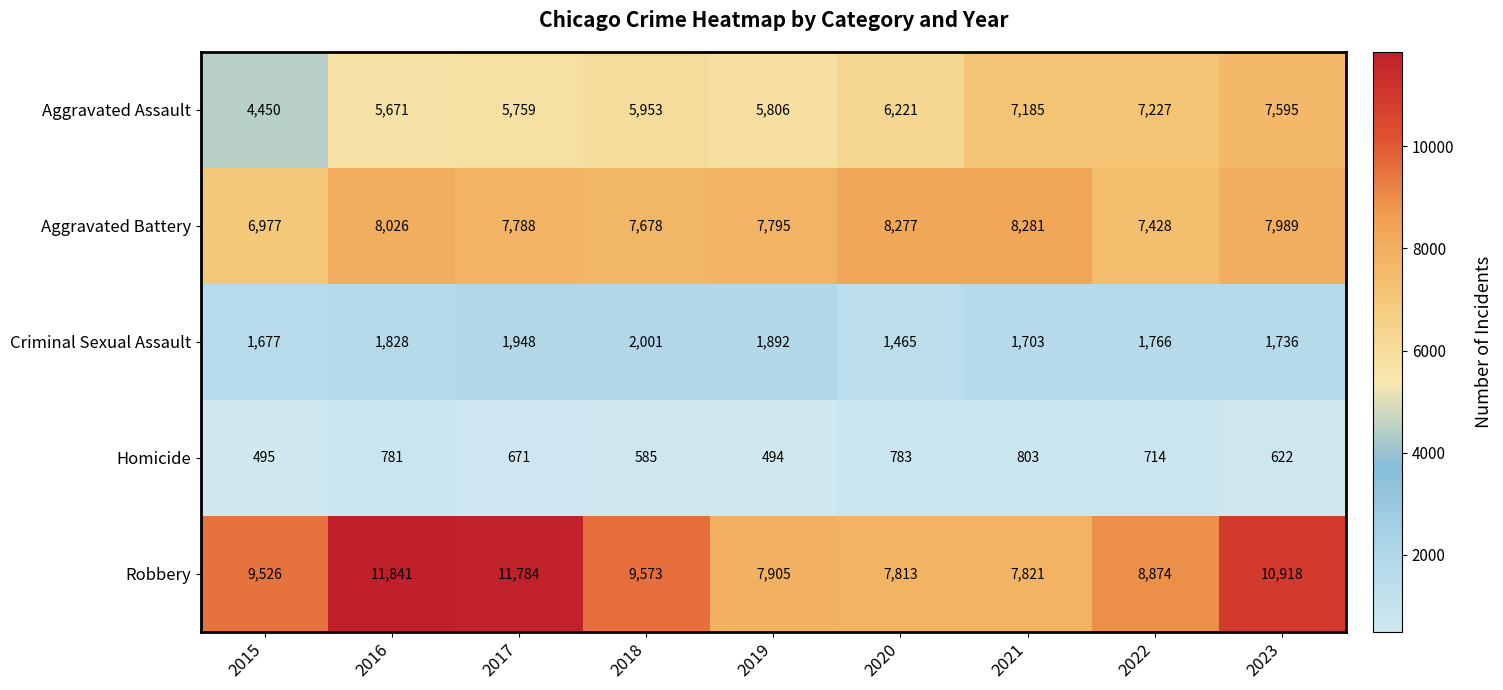

At how many categories does at least one series exceed 860?

9